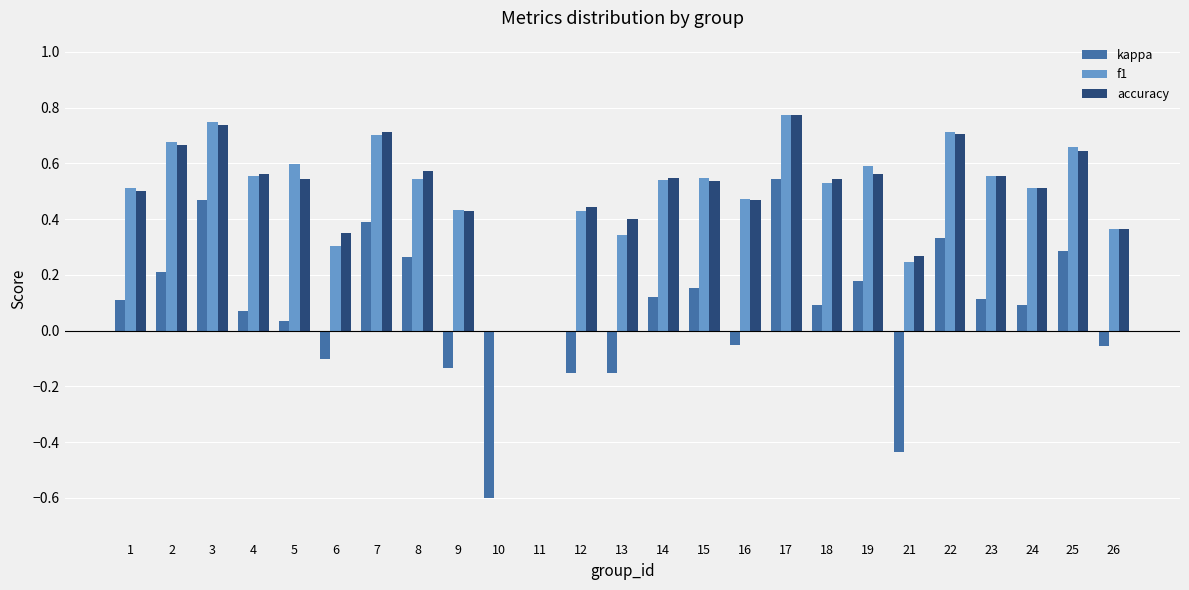

What is the total value across all series at 3?

2.0